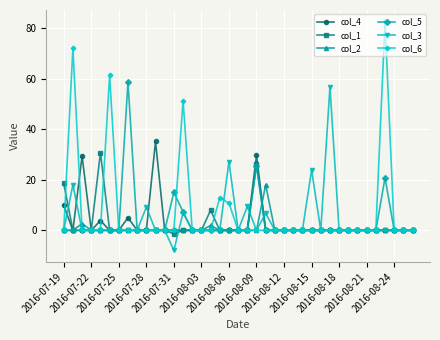

What is the highest value of the col_1 series?

30.8